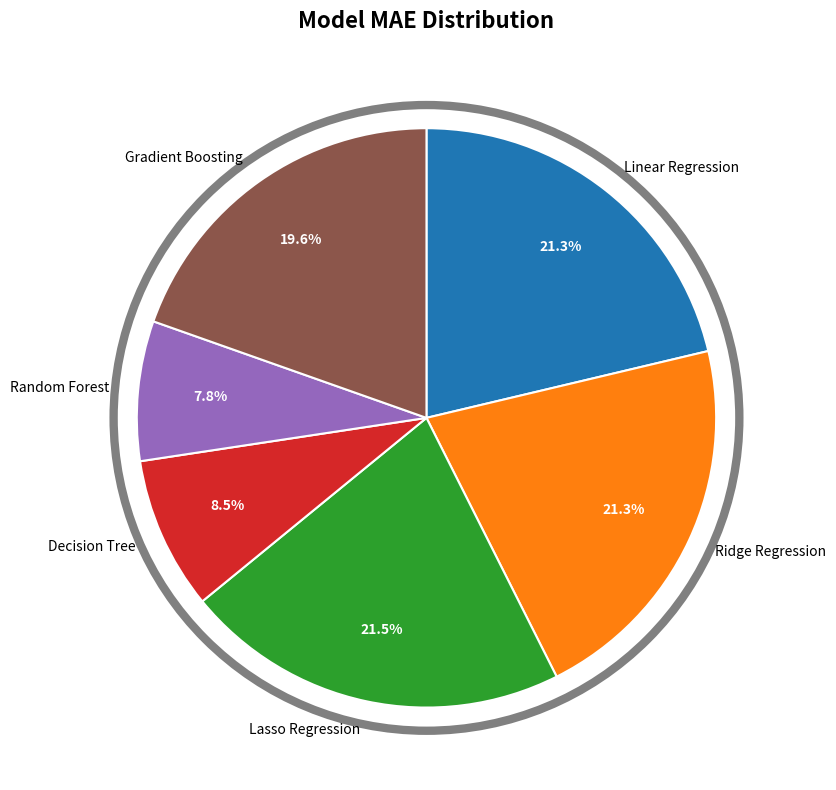

What percentage do Ridge Regression and Decision Tree together represent?

29.8%